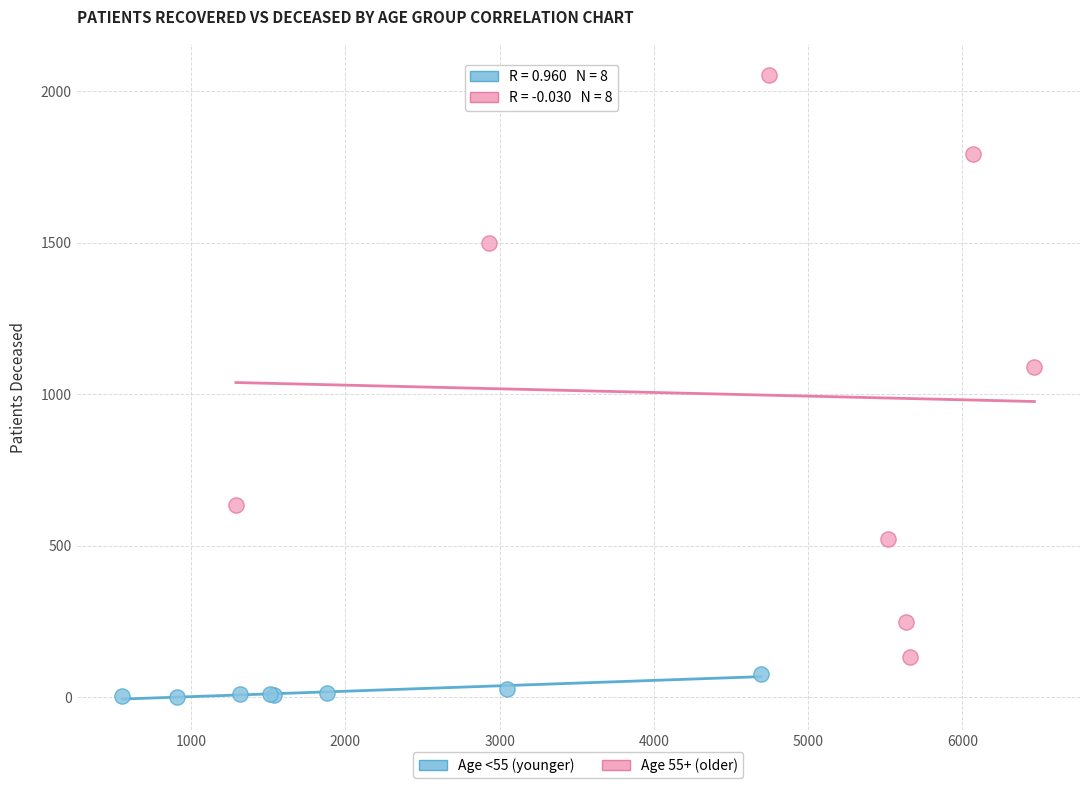

Which series has the widest spread of Y values?

Age 55+ (older)